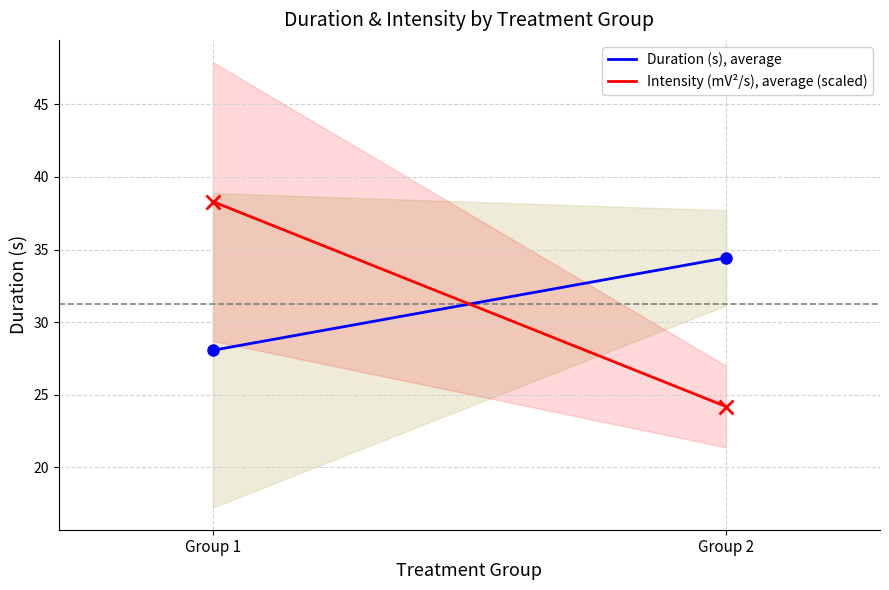

How many lines are shown in the chart?

2